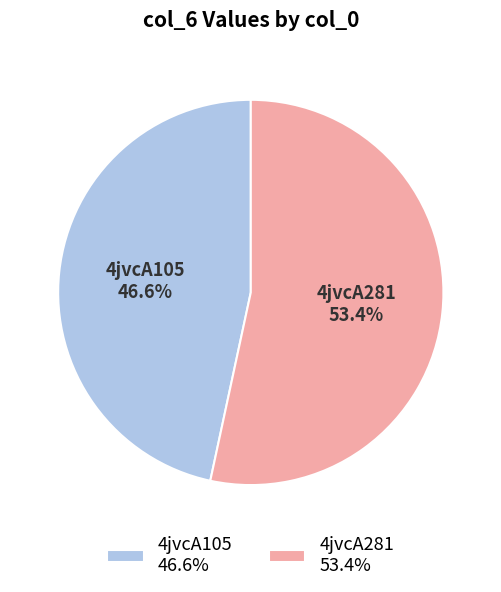

Is it true that 4jvcA105 is 33% of the pie?

False